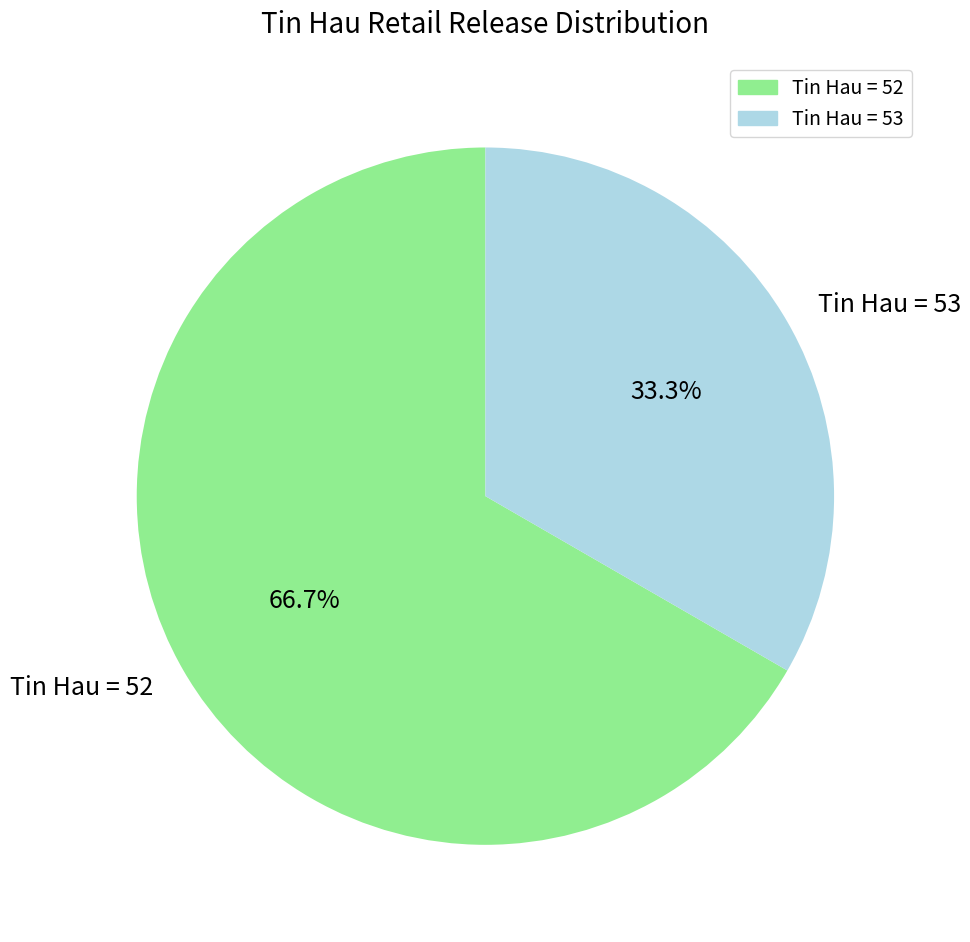

Approximately how many times larger is the value at Tin Hau = 52 compared to Tin Hau = 53?

2.0